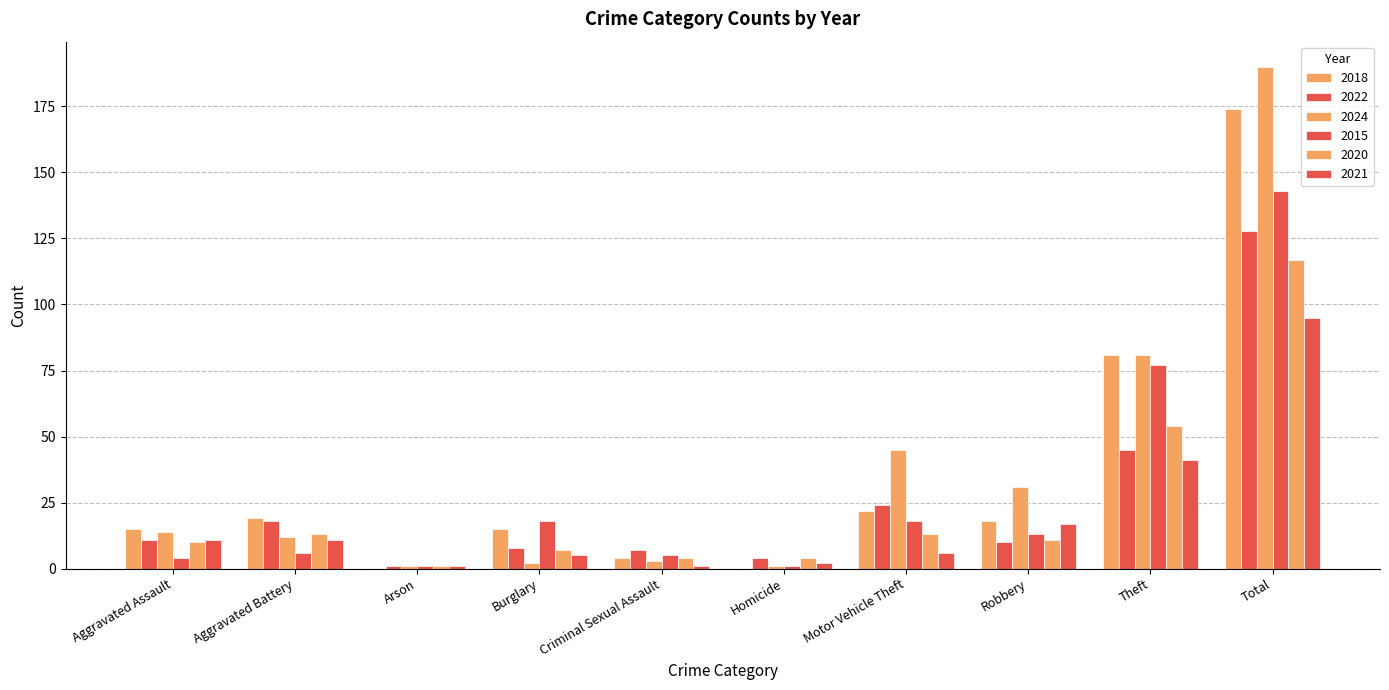

Where does the 2020 series first go above 11?

Aggravated Battery